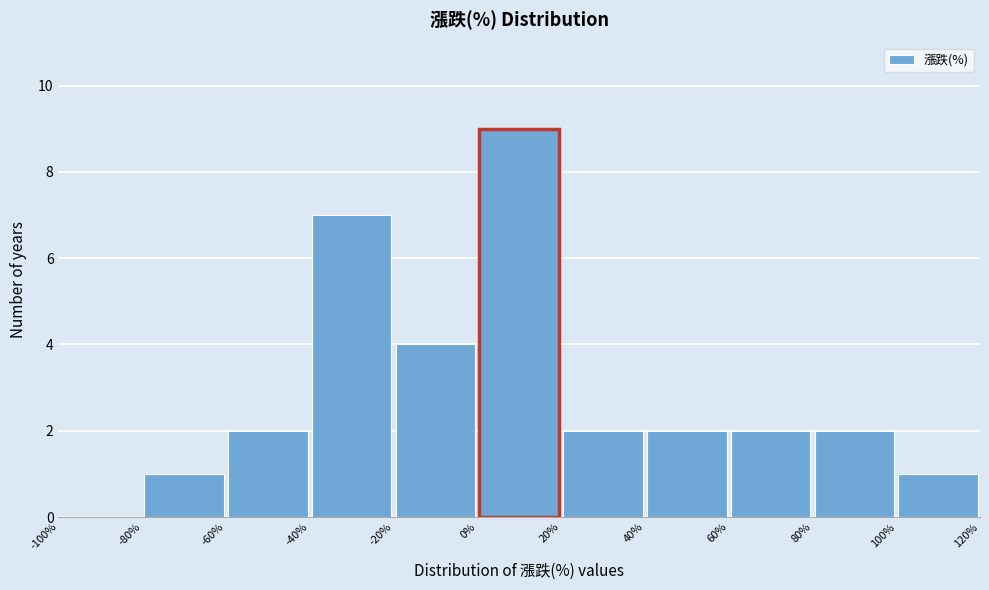

Reading left to right, transcribe this chart: for each bar, give the range it covers on the x-axis and its height. The values are not printed on the chart, so give them approximately, as read against the axis.

-100% to -80%: 0
-80% to -60%: 1
-60% to -40%: 2
-40% to -20%: 7
-20% to 0%: 4
0% to 20%: 9
20% to 40%: 2
40% to 60%: 2
60% to 80%: 2
80% to 100%: 2
100% to 120%: 1